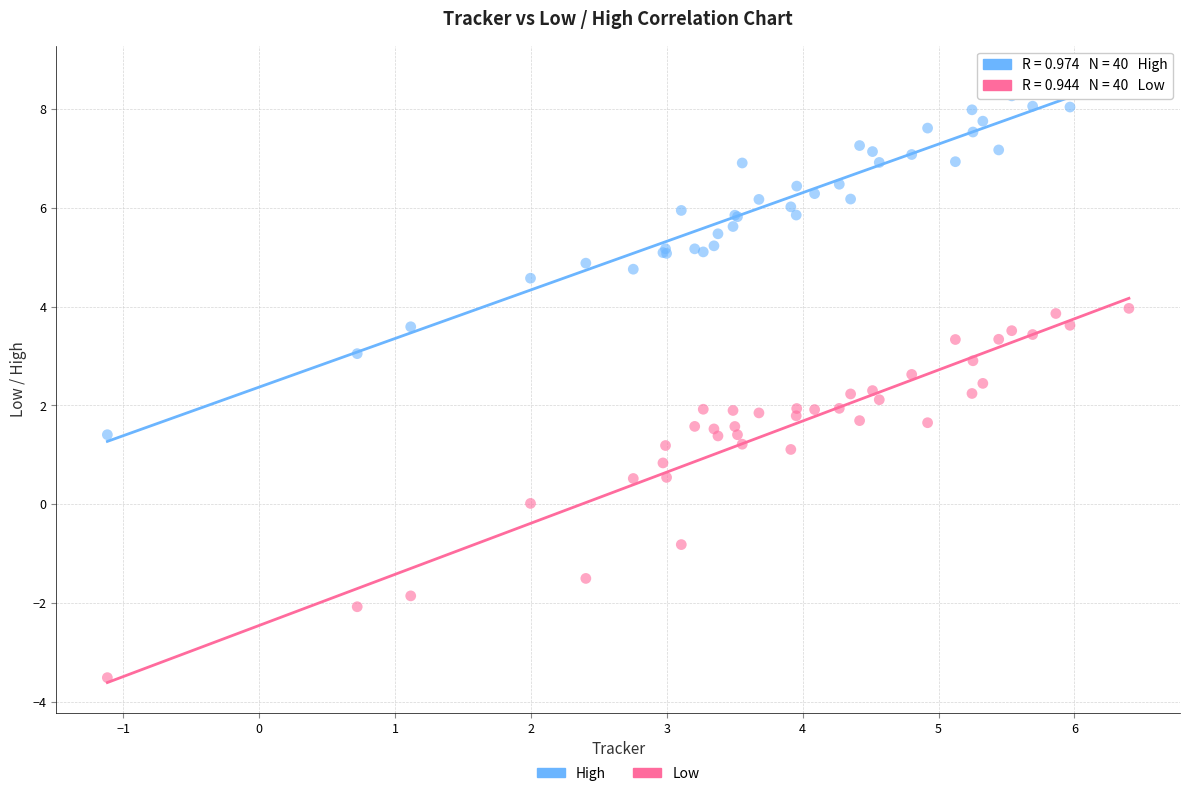

What is the X range (max minus min) for the scatter plot?

7.5